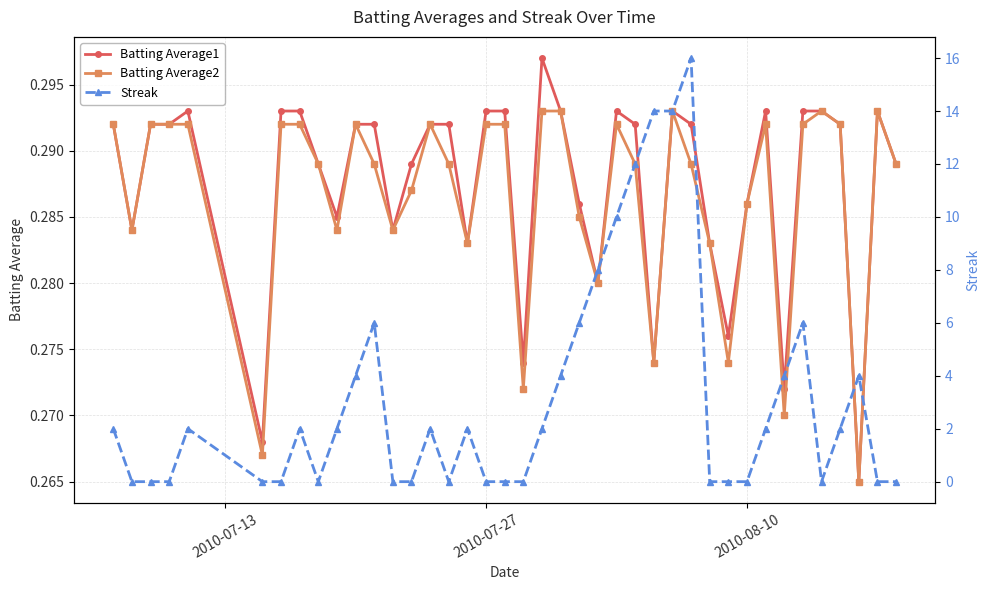

How many Batting Average2 values are between 0 and 1?

40